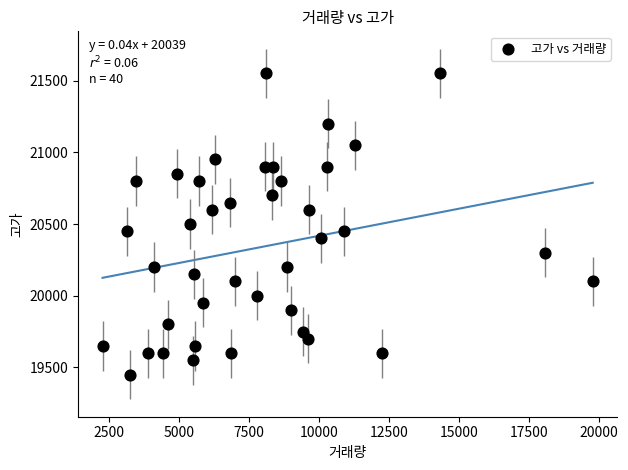

What is the range of Y values (max minus min)?

2100